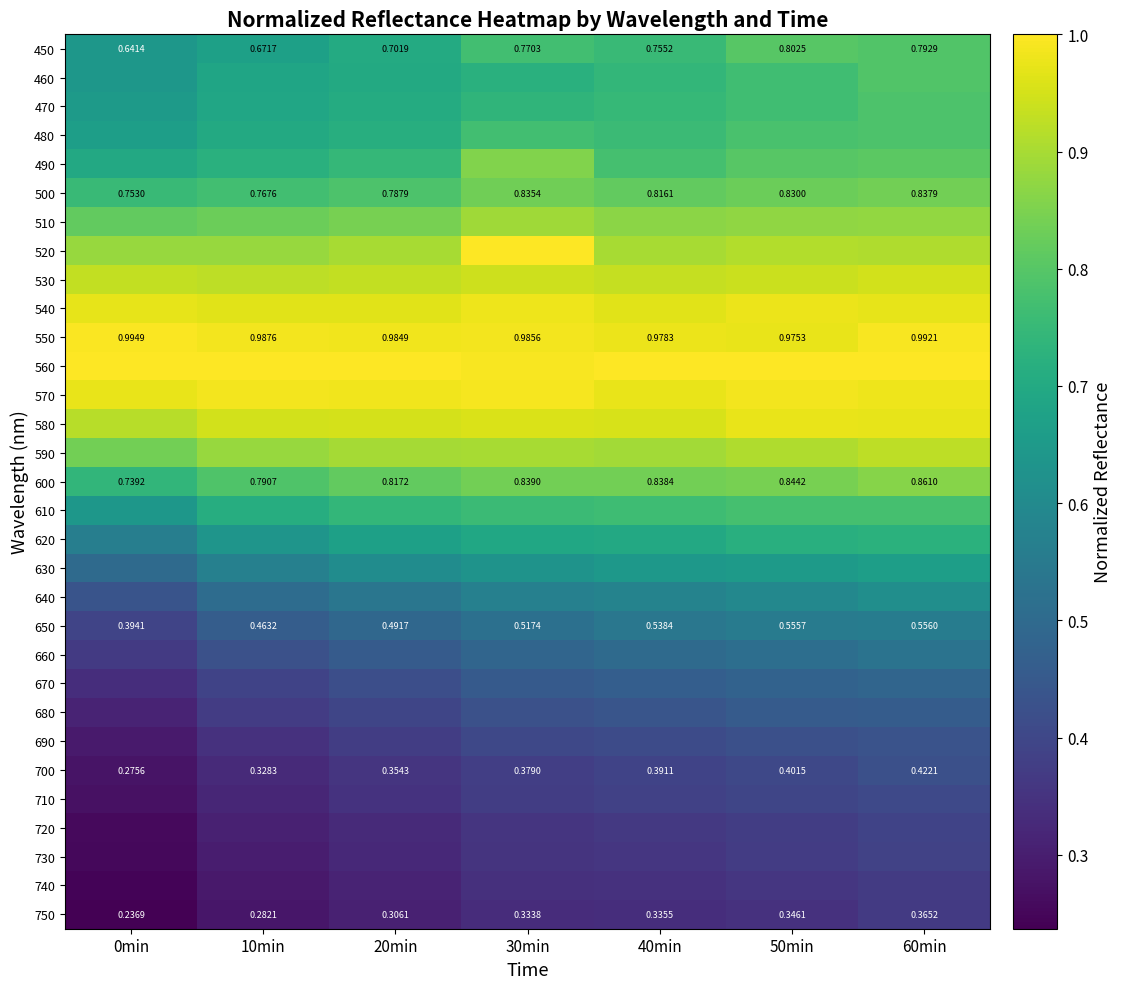

What is the lowest value of the 630 series?

0.5